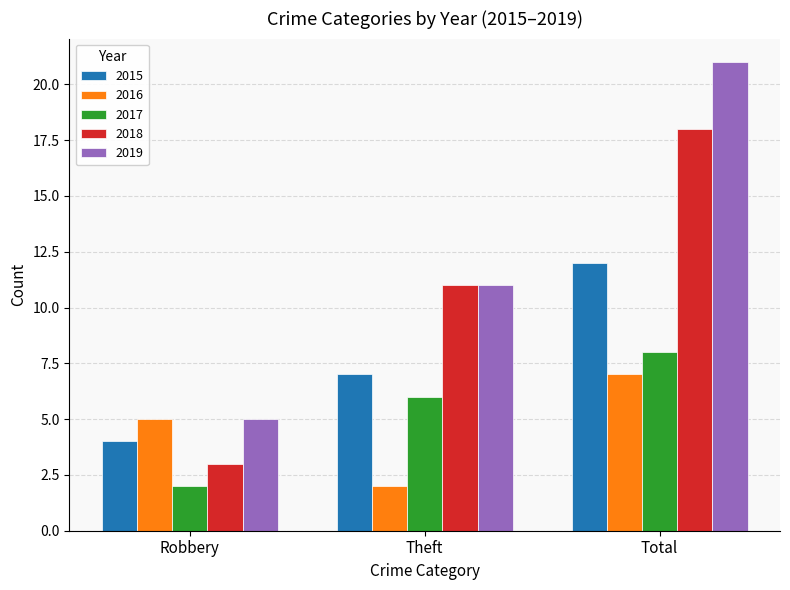

What is the sum of all 2016 values?

14